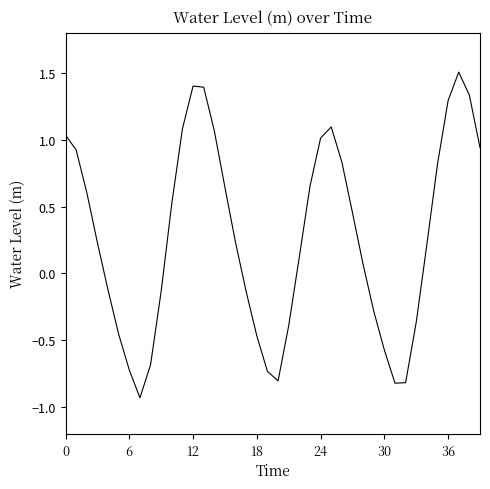

What is the difference between the maximum and minimum values?

2.4